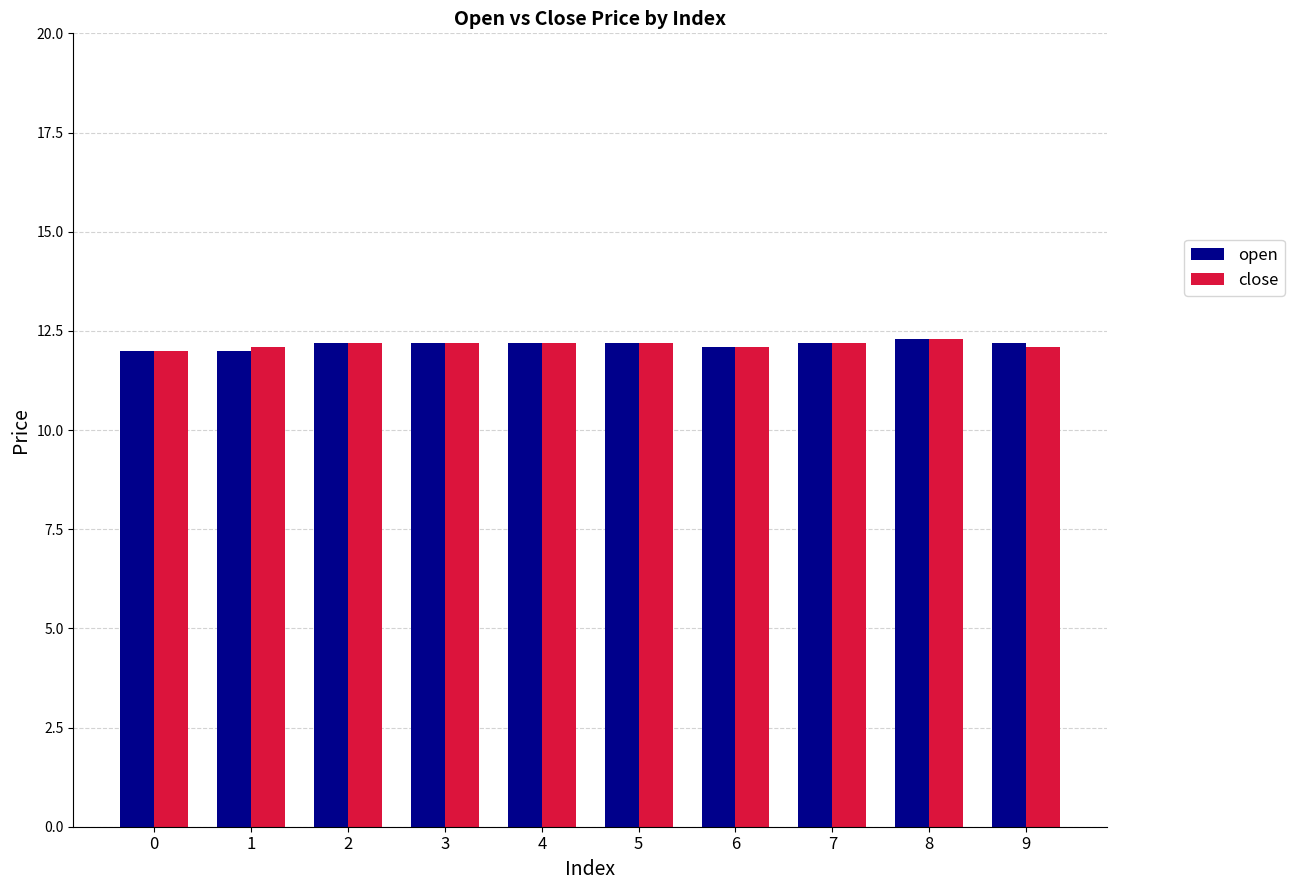

What is the total value across all series at 3?

24.4